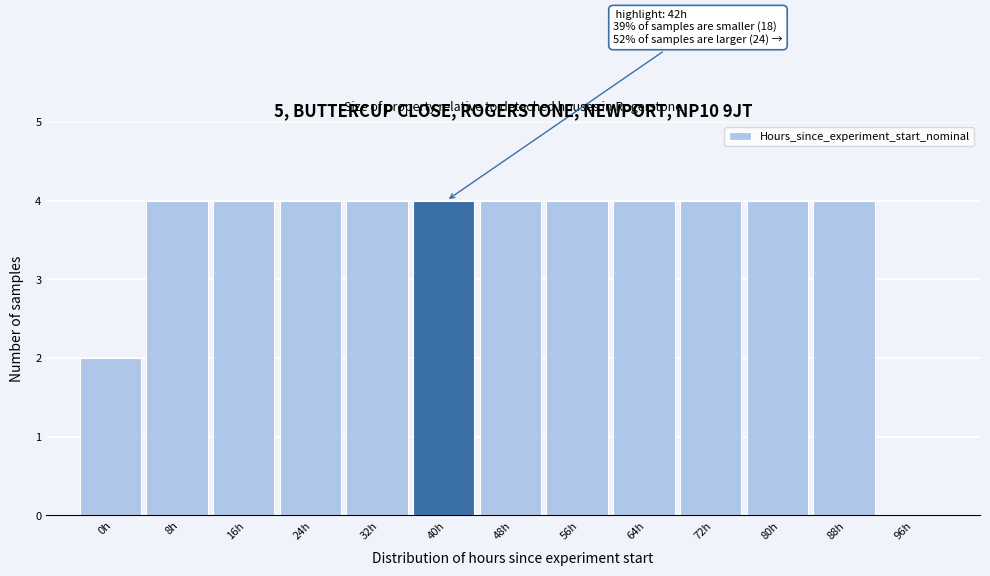

Reading left to right, what are all the values shown in this chart?

0h=2	8h=4	16h=4	24h=4	32h=4	40h=4	48h=4	56h=4	64h=4	72h=4	80h=4	88h=4	96h=0